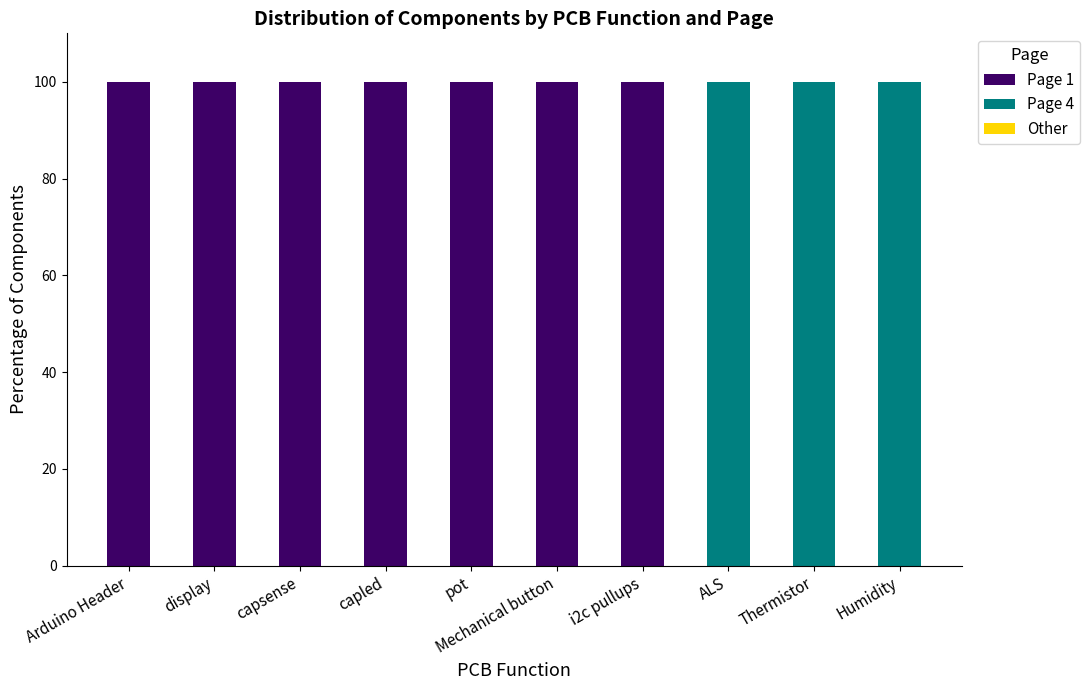

What is the total value across all series at Arduino Header?

100